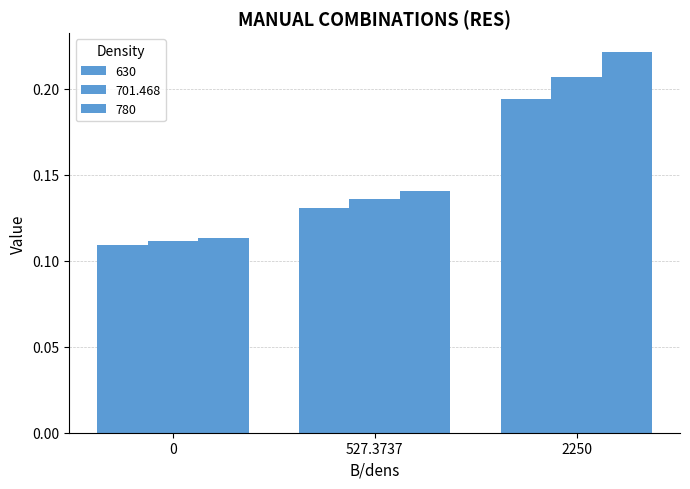

What is the value of the 630 bar at the 1st from the left?

0.1